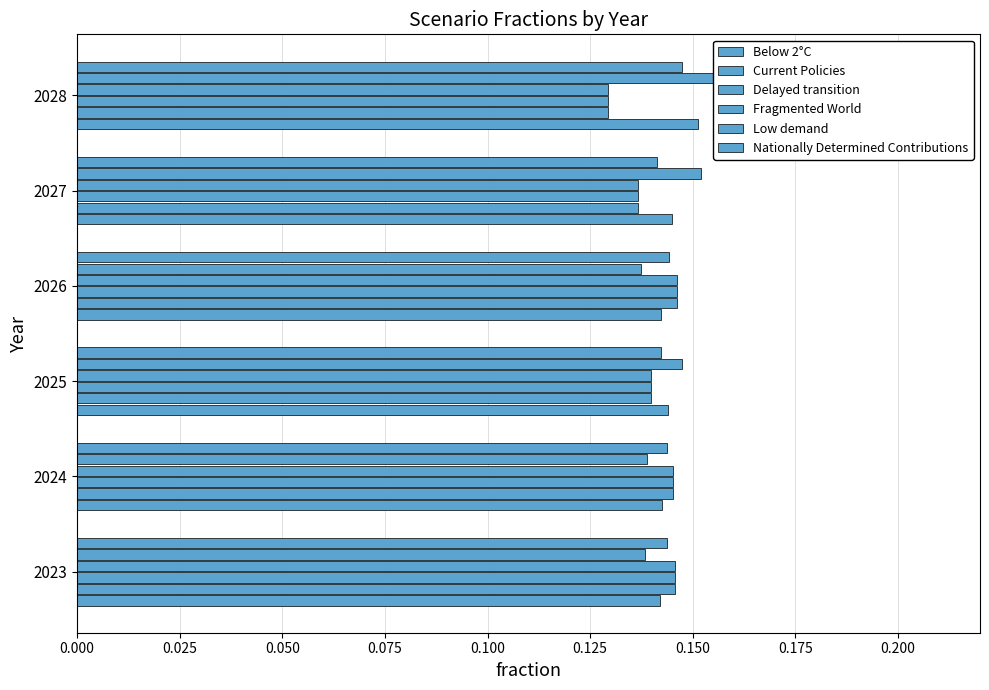

Which series has the largest total across all categories?

Low demand